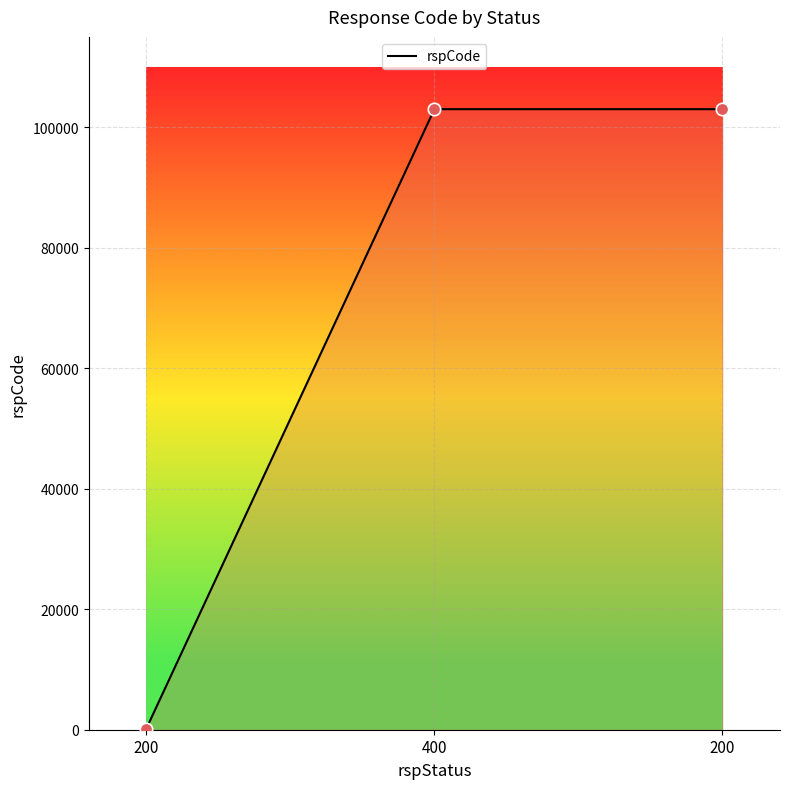

What is the change in value from 200 to 200?

+102800